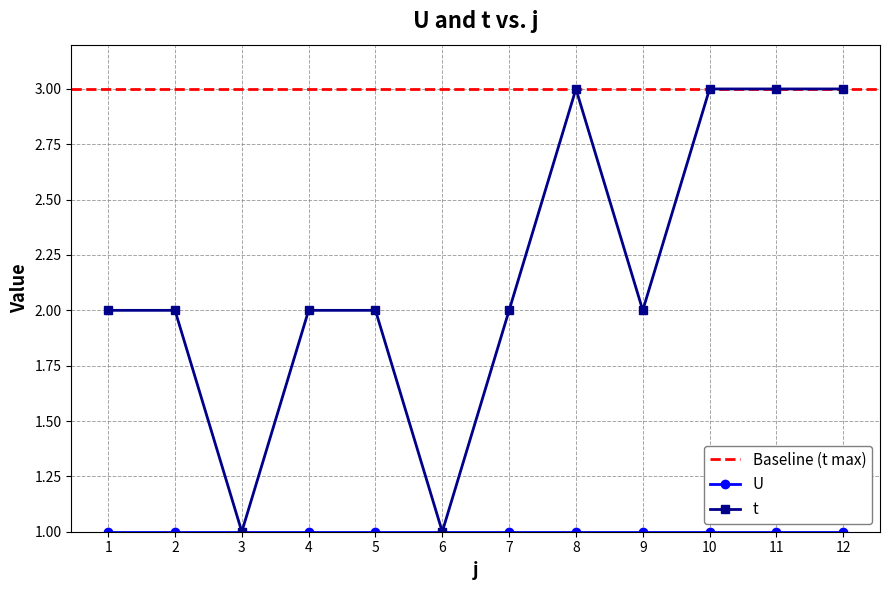

The t series shows 2.0 at 4. True or false?

True